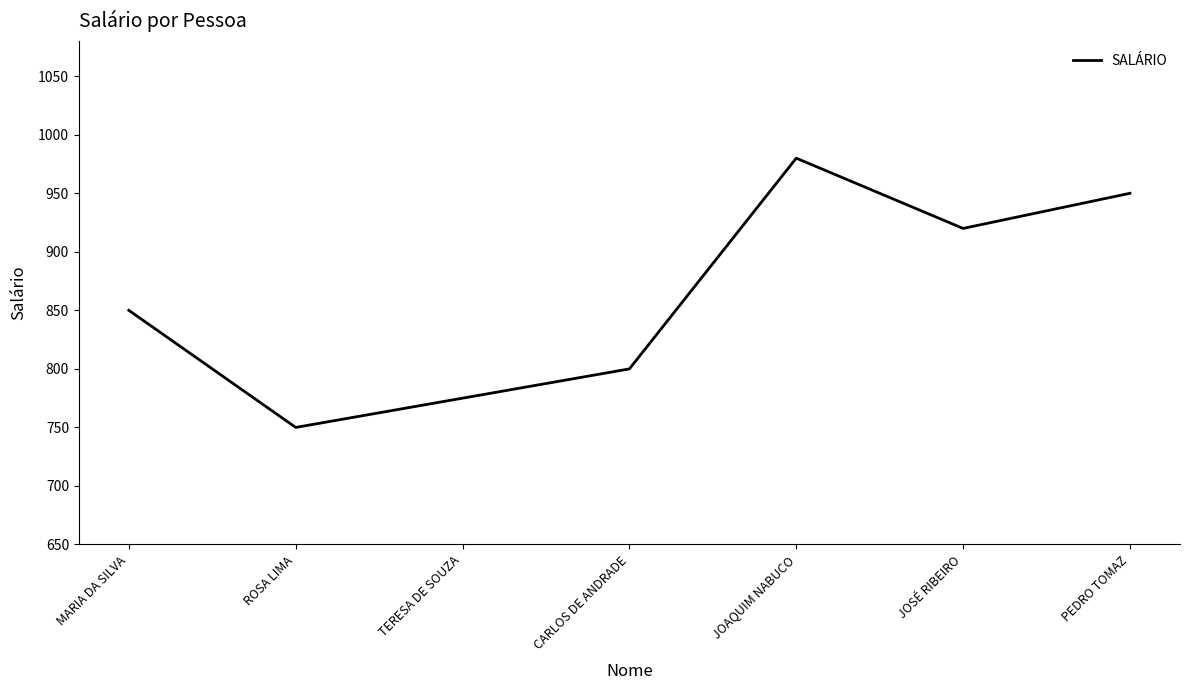

The chart shows a value of 850 at MARIA DA SILVA. True or false?

True